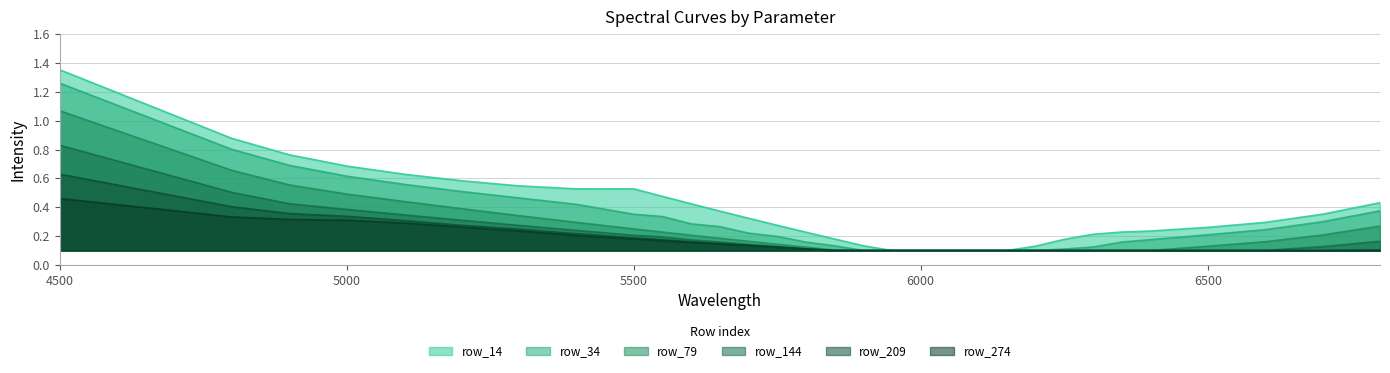

What is the value of the row_79 point at the 29th from the left?

0.2